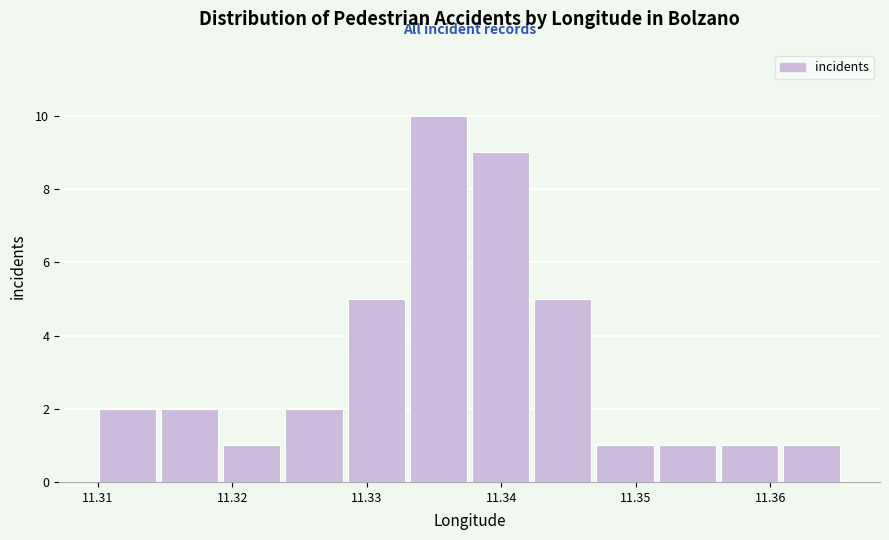

Reading left to right, list every bar in this chart as the range it spans on the x-axis followed by its height. Neither the bar edges nor the heights are printed on the chart, so give them approximately, as read against the axes.

11.310 to 11.315: 2
11.315 to 11.319: 2
11.319 to 11.324: 1
11.324 to 11.328: 2
11.328 to 11.333: 5
11.333 to 11.338: 10
11.338 to 11.342: 9
11.342 to 11.347: 5
11.347 to 11.352: 1
11.352 to 11.356: 1
11.356 to 11.361: 1
11.361 to 11.365: 1